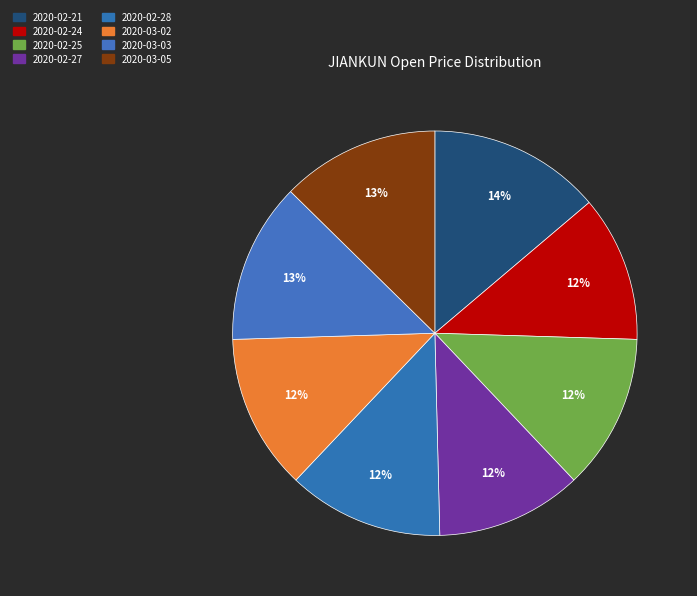

How many slices are in this pie chart?

8